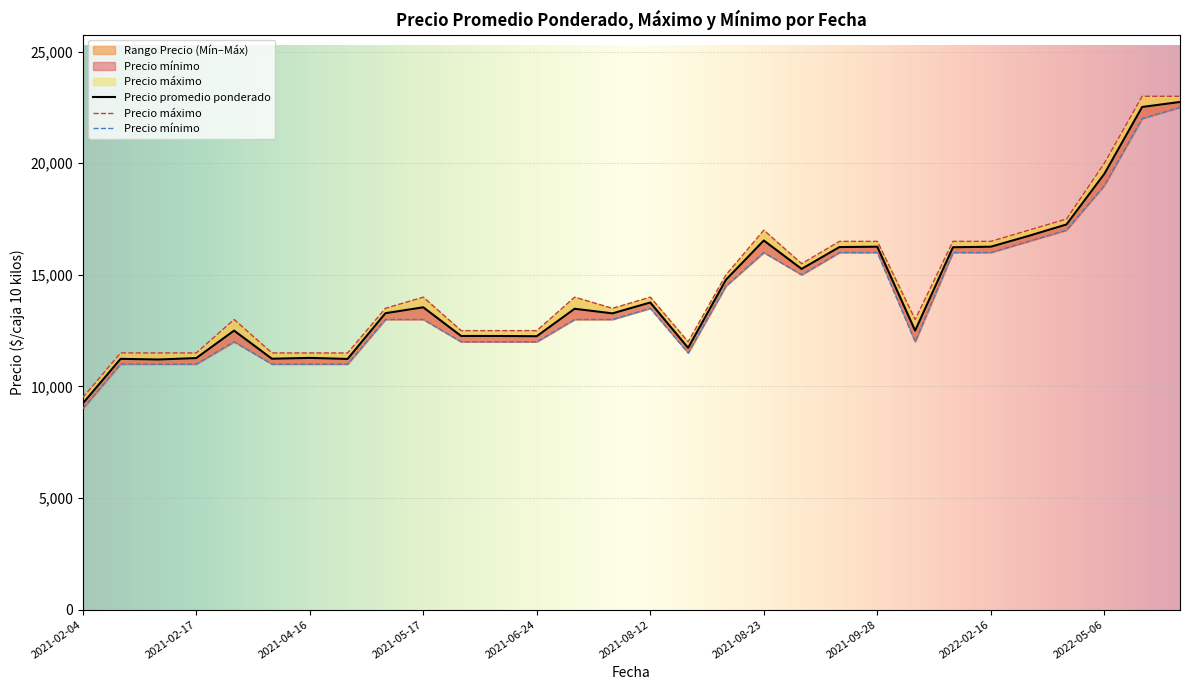

How many series are shown in this chart?

3